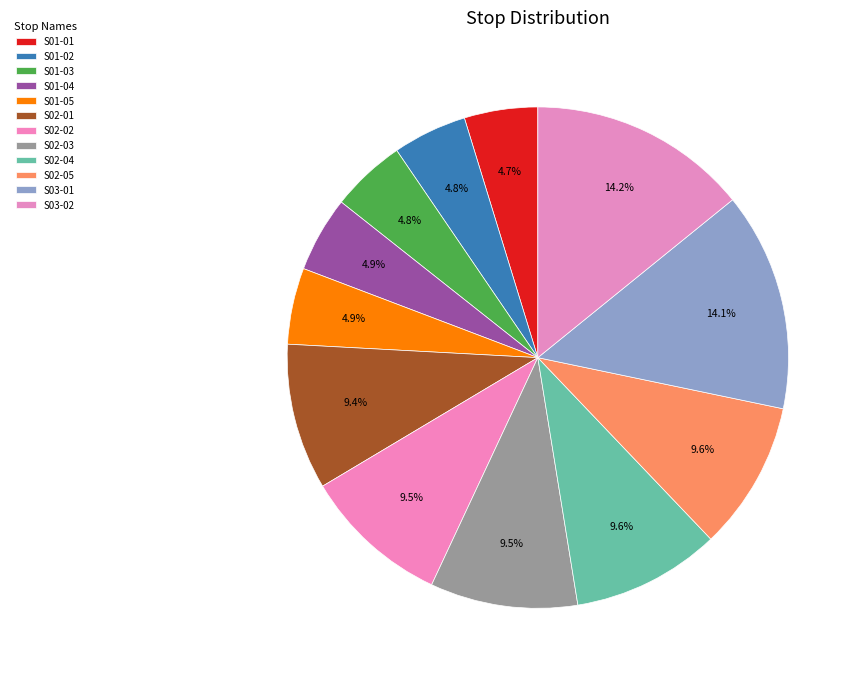

What is the largest slice in the pie chart?

S03-02